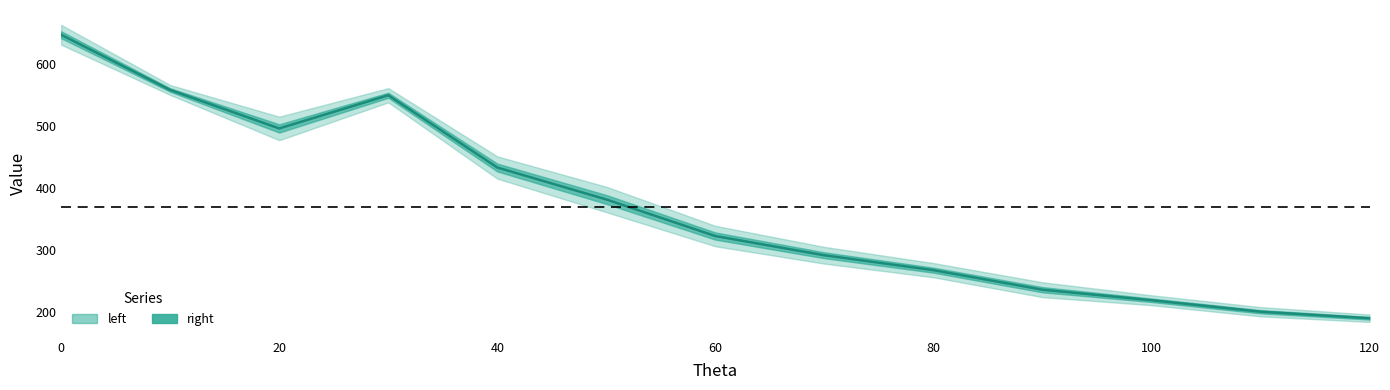

What is the difference between the second highest and minimum values?

368.0